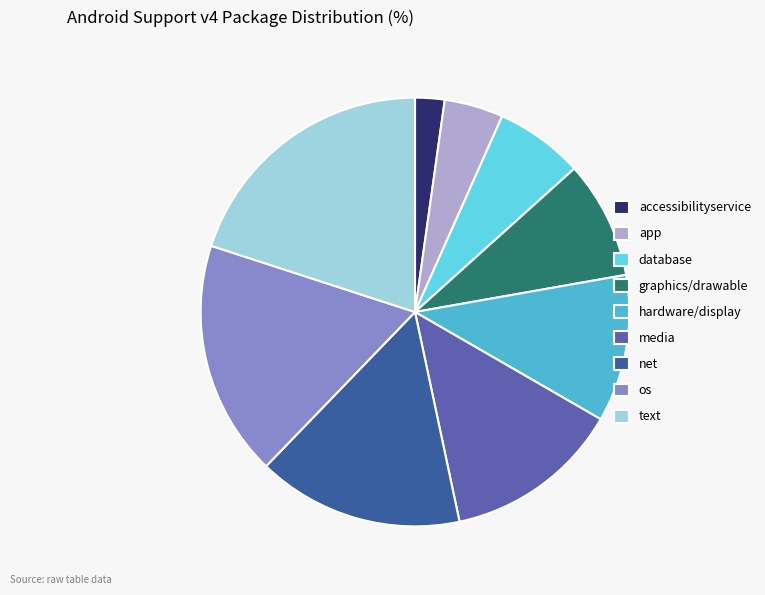

How many slices are in this pie chart?

9